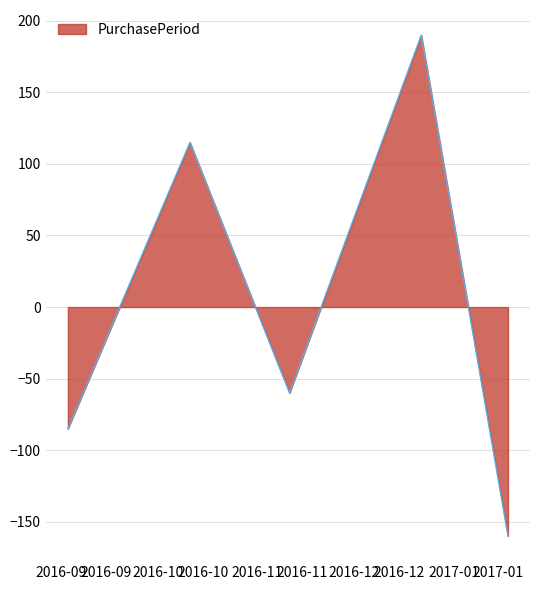

What is the difference between the second highest and second lowest values?

200.0